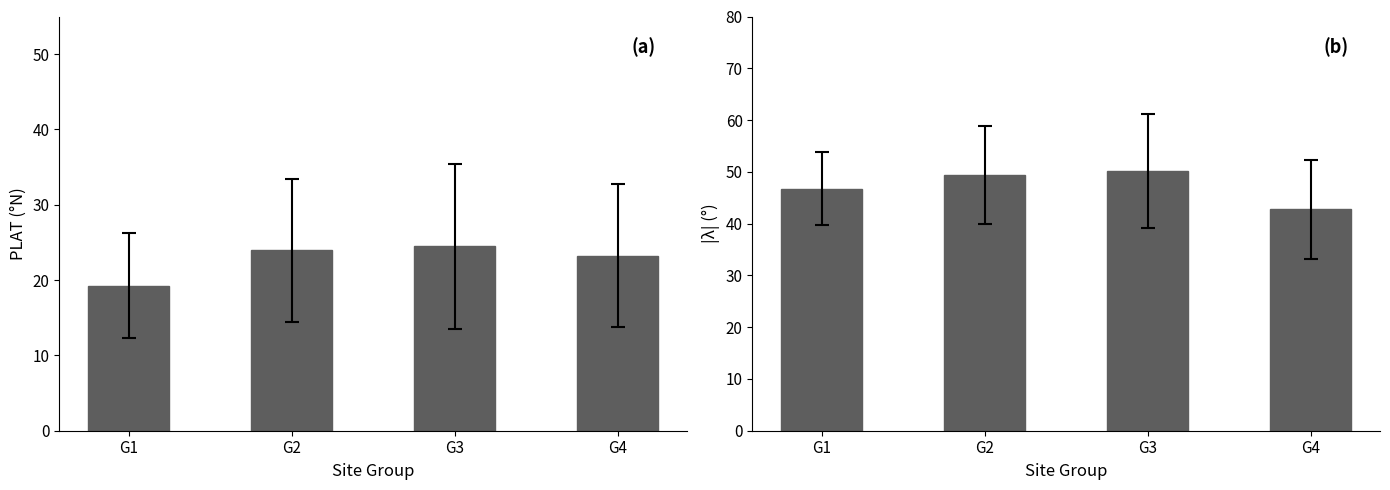

Read the PLAT value at G4.

23.2